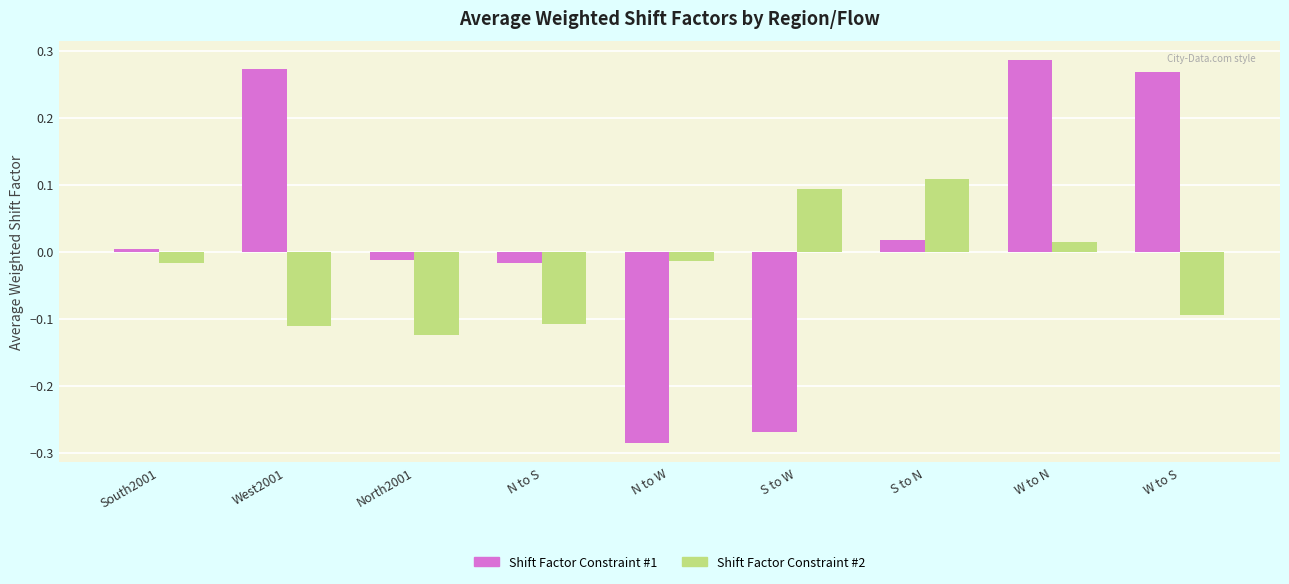

Which category has the highest value in the Shift Factor Constraint #2 series?

S to N